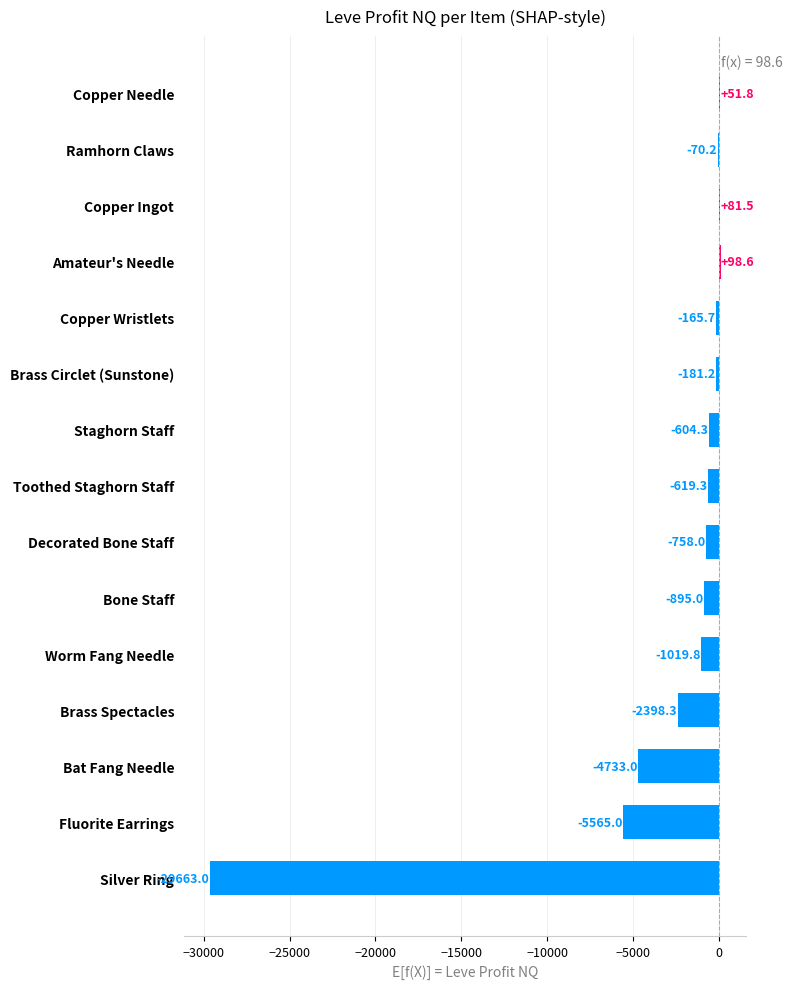

What is the sum of all values?

-46440.9